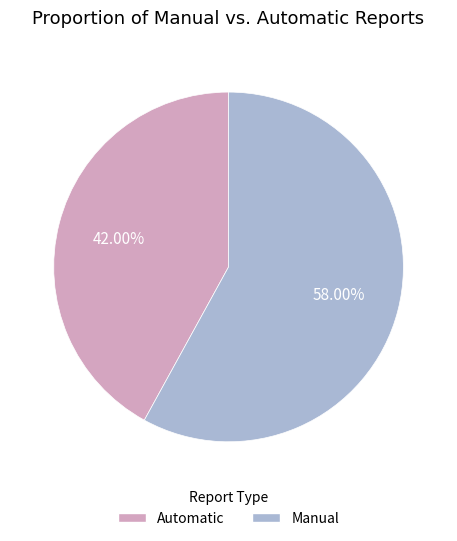

Does any single category account for the majority?

Yes